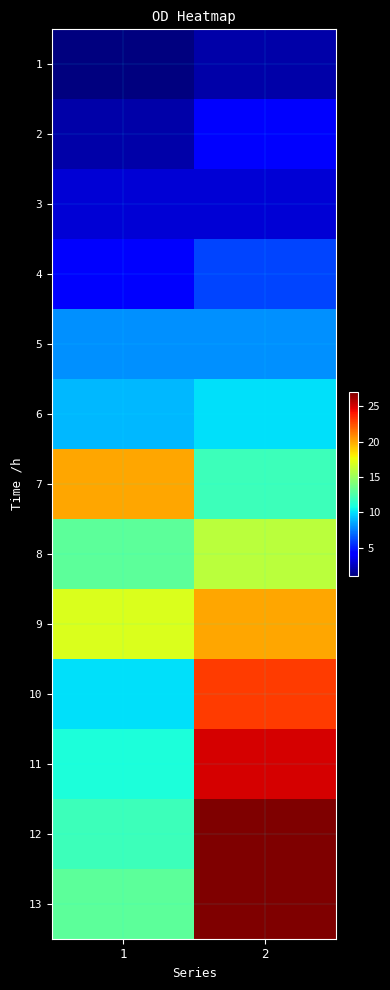

Which category has the highest value across all series?

2